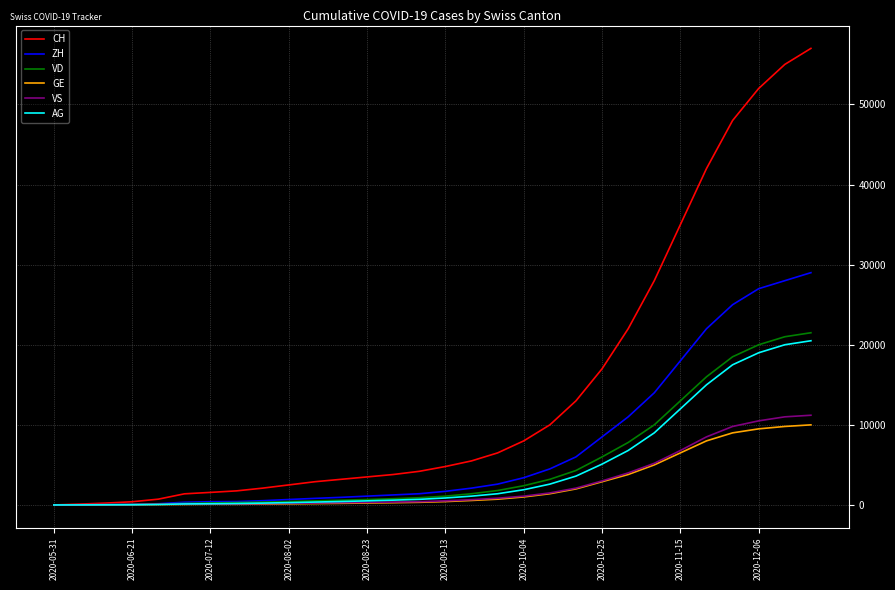

Which series has the largest total across all categories?

CH